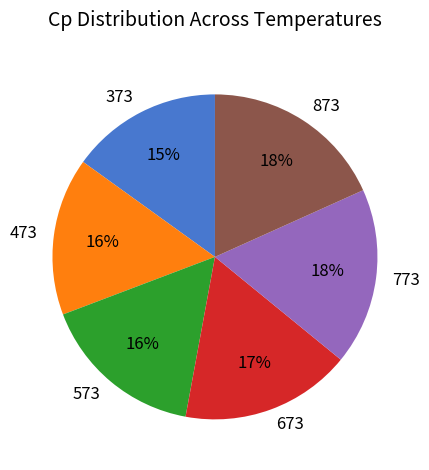

Which has a higher value, 873 or 773?

873